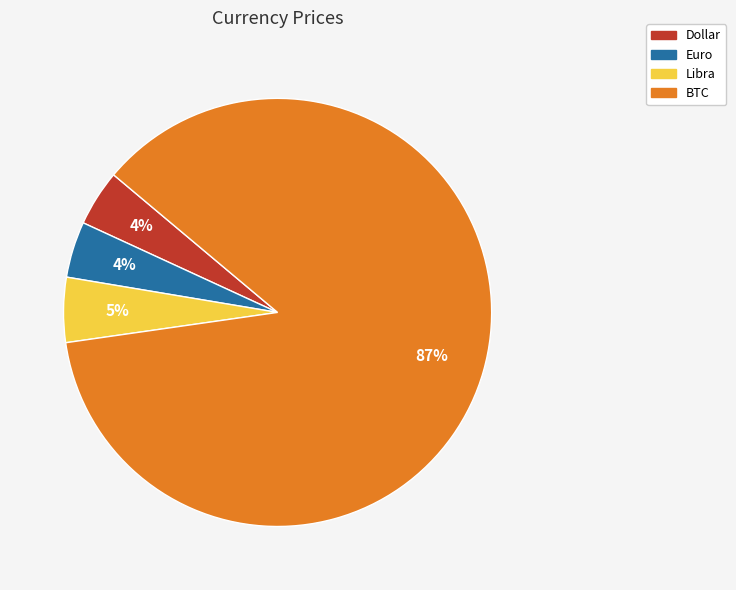

To the nearest percent, what is the combined percentage of Libra and Euro?

9%